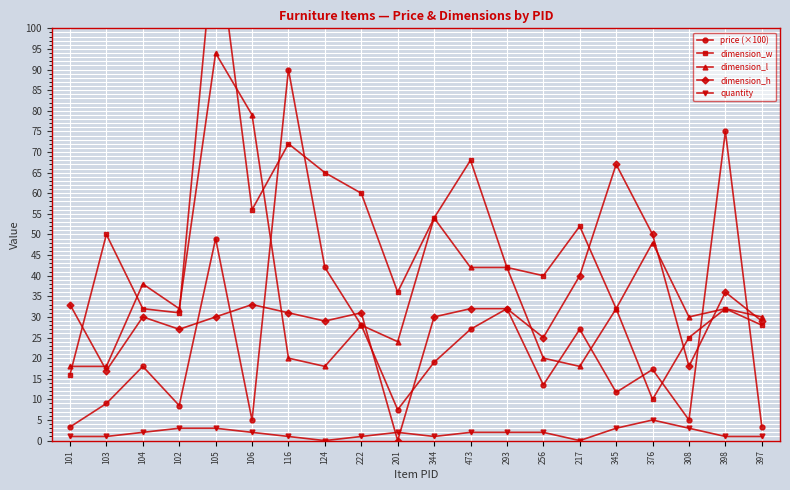

At 398, list the series in order from smallest to largest.

quantity, dimension_w, dimension_l, dimension_h, price (×100)